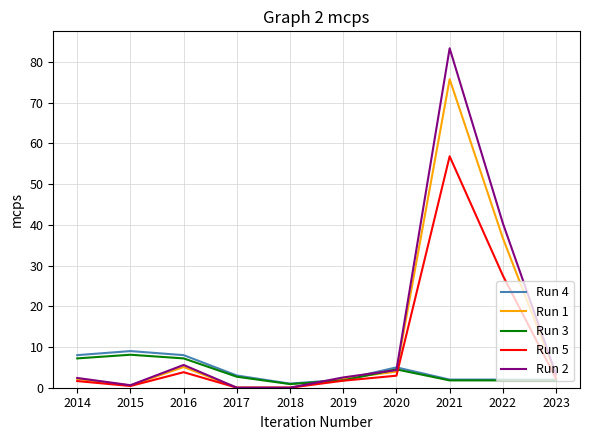

What is the highest value of the Run 3 series?

8.1